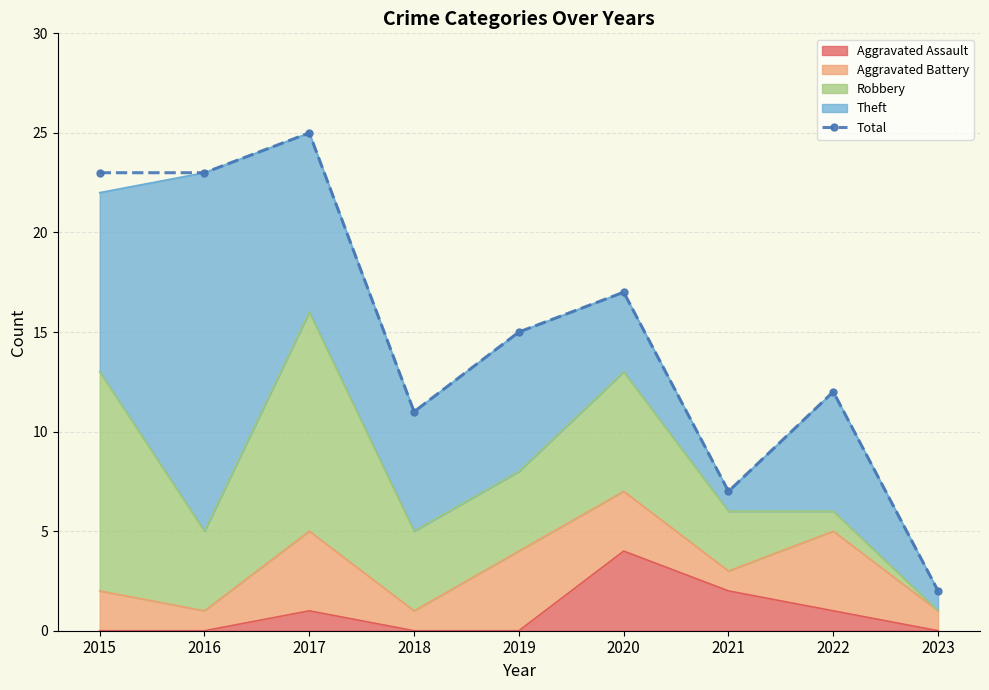

What is the sum of all values?

135